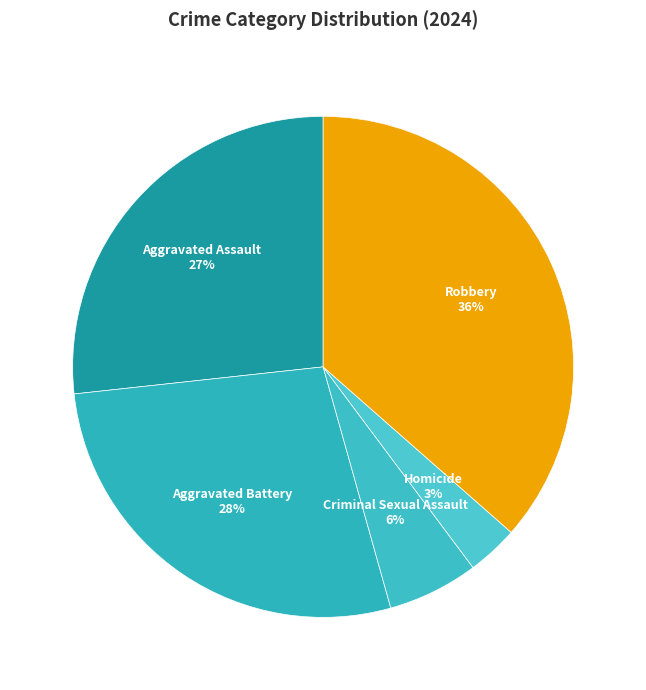

Approximately how many times larger is the value at Robbery compared to Aggravated Battery?

1.3